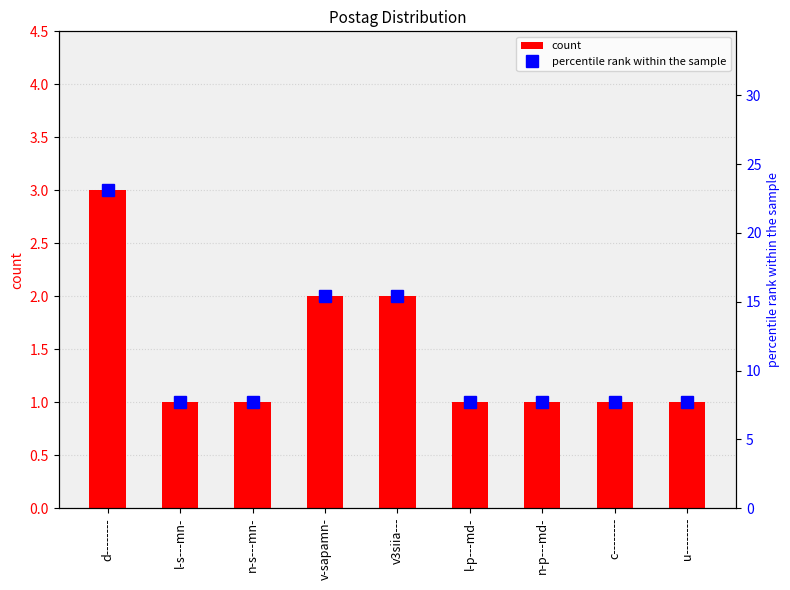

Which category has the lowest value in the count series?

l-s---mn-